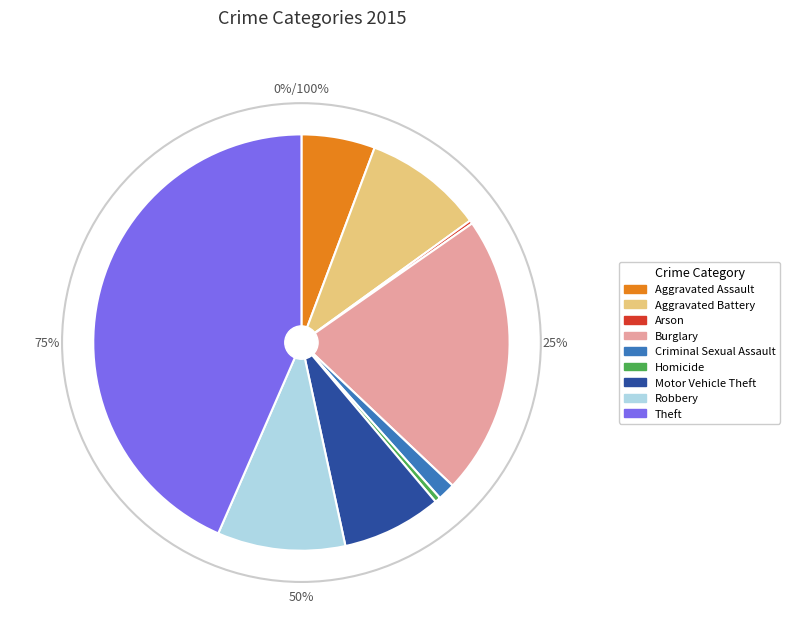

The Homicide slice represents 12% of the pie. True or false?

False